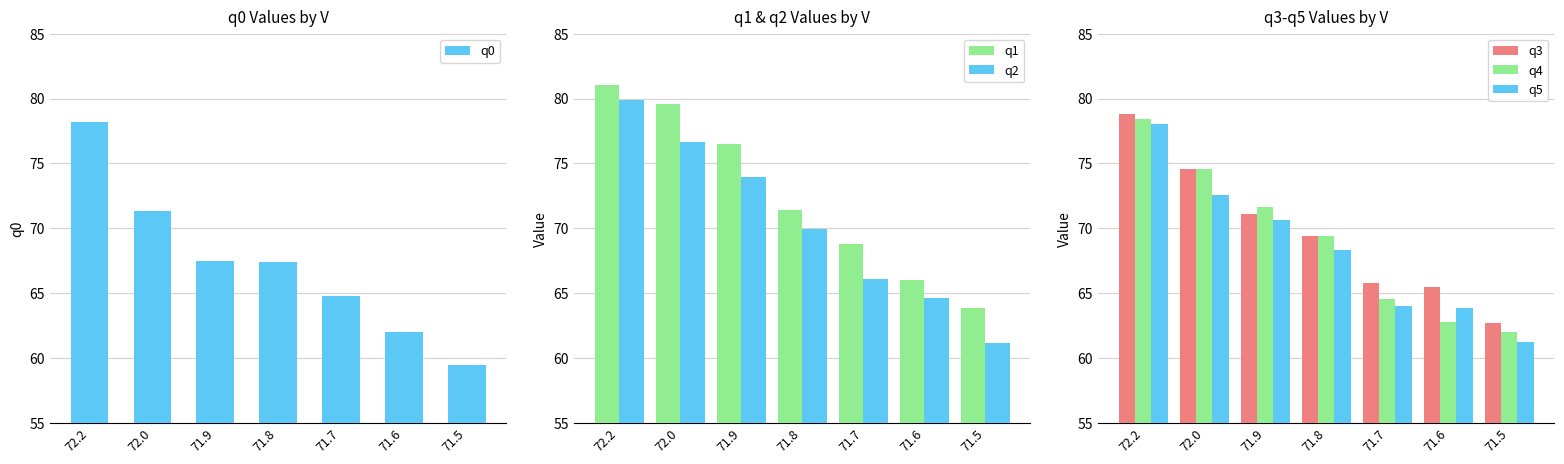

How many values in the q3 series exceed 69?

4